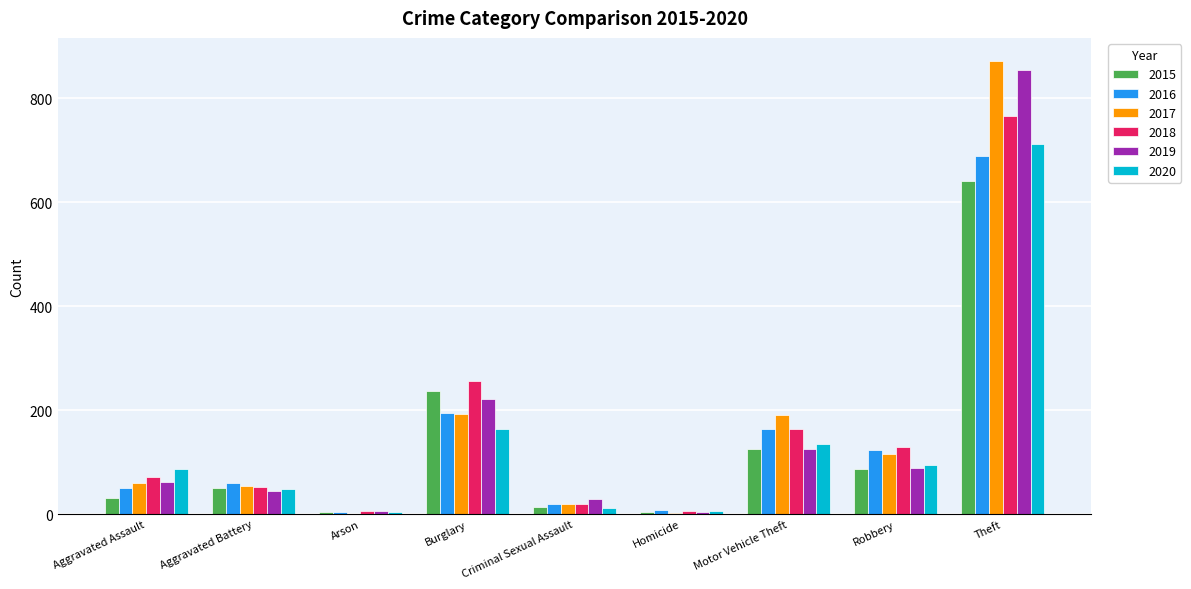

At which label is 2019 closest to 429?

Burglary